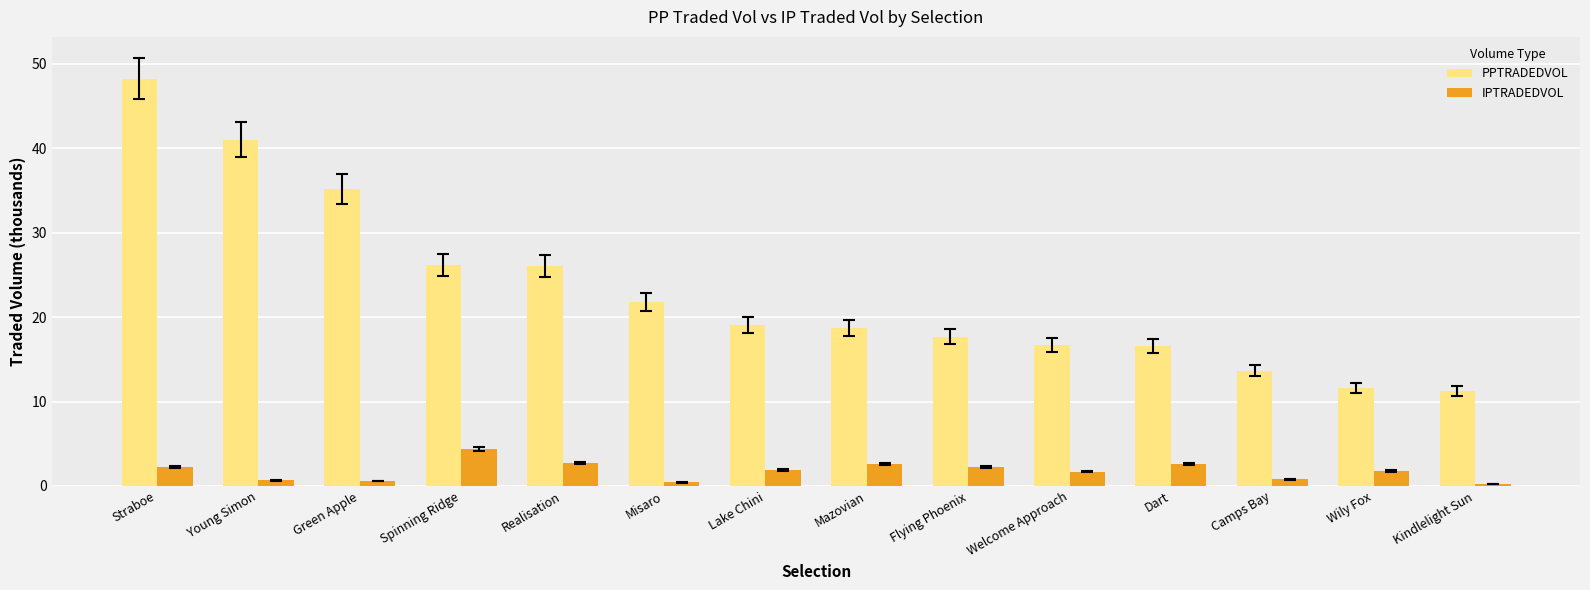

What is the difference between the highest and lowest values at Dart?

13.9